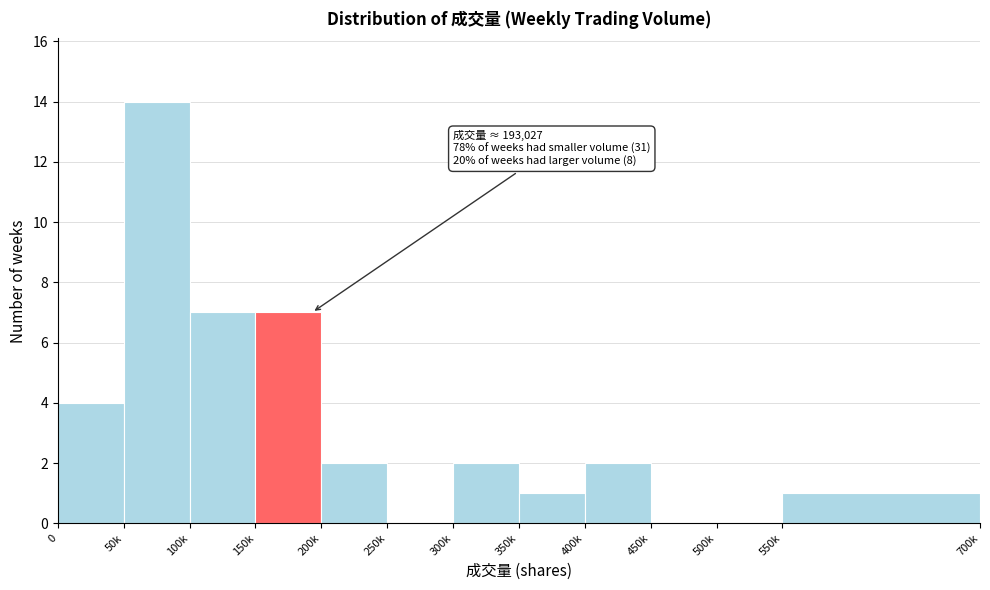

Reading left to right, extract all data points from this chart.

0=4	50k=14	100k=7	150k=7	200k=2	250k=0	300k=2	350k=1	400k=2	450k=0	500k=0	550k=1